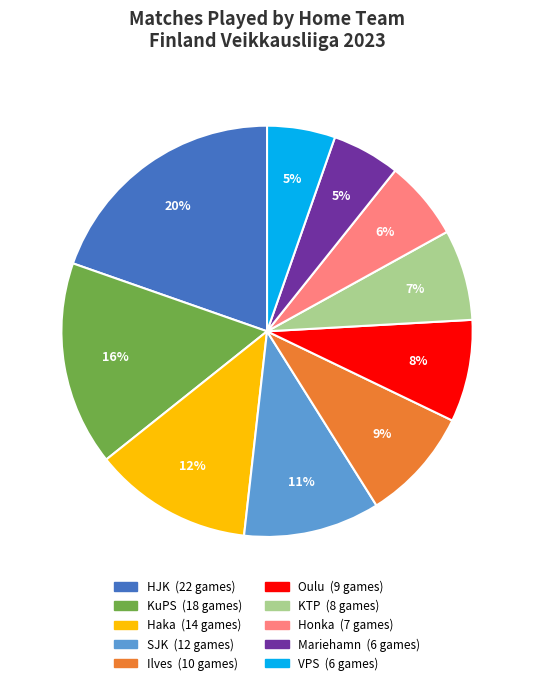

Is there any slice that represents more than half of the pie?

No